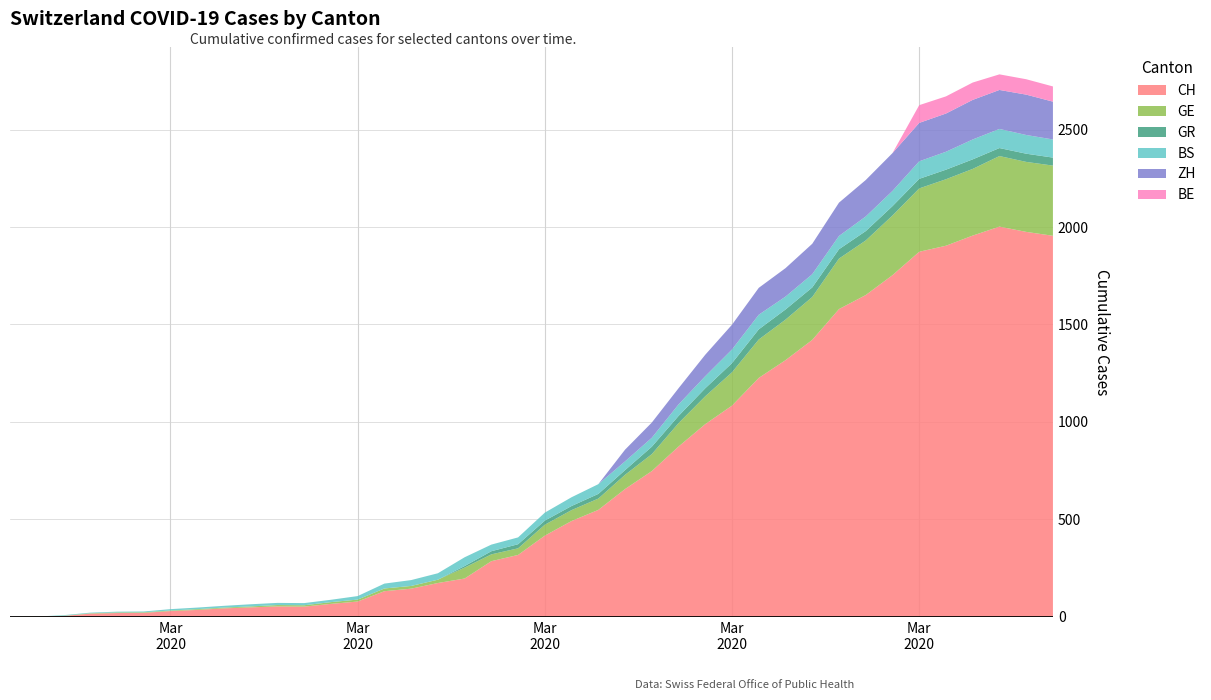

Reading right to left, what are all the values shown in this chart?

CH: 1955	1975	2002	1956	1904	1873	1753	1651	1579	1421	1317	1226	1084	989	874	748	656	549	492	417	318	286	197	174	145	132	79	67	53	54	49	44	36	30	21	20	17	5	1	0
GE: 360	359	362	342	341	325	306	280	259	220	208	197	171	143	120	87	73	58	56	56	34	35	56	17	14	14	10	9	7	7	5	4	4	3	3	3	2	1	1	0
GR: 41	42	41	49	49	49	48	48	48	49	52	52	47	41	37	38	24	24	21	21	21	16	8	0	0	0	0	0	0	0	0	0	0	0	0	0	0	0	0	0
BS: 93	96	98	102	92	90	78	75	68	68	66	75	70	62	59	46	45	50	45	41	35	34	45	33	30	25	18	12	11	11	11	9	8	7	4	4	3	3	0	0
ZH: 194	207	200	203	196	197	194	187	171	156	146	138	127	110	83	78	60	0	0	0	0	0	0	0	0	0	0	0	0	0	0	0	0	0	0	0	0	0	0	0
BE: 78	79	80	89	88	91	0	0	0	0	0	0	0	0	0	0	0	0	0	0	0	0	0	0	0	0	0	0	0	0	0	0	0	0	0	0	0	0	0	0